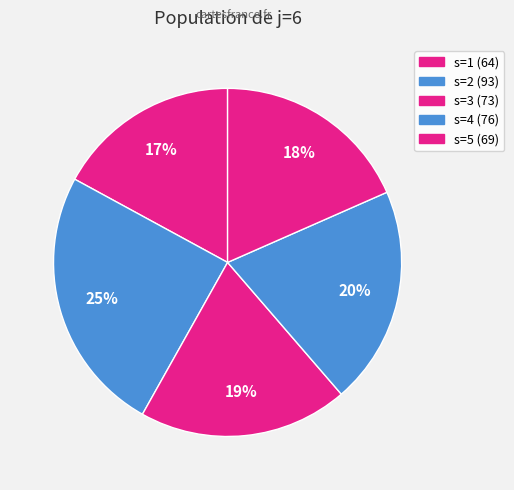

Does s=1 represent more than half of the total?

No